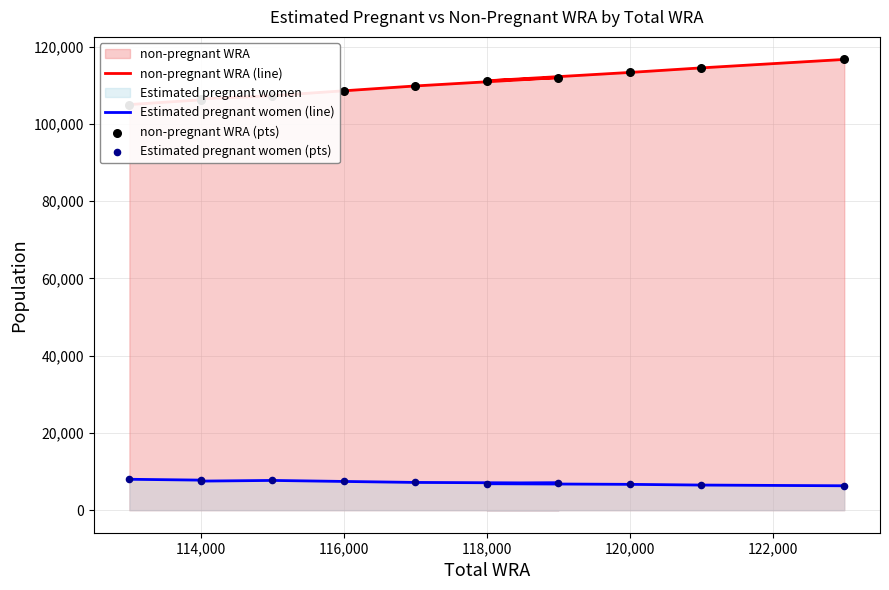

Is the value of Estimated pregnant women (pts) at 9 greater than the value of Estimated pregnant women (line) at 7?

No